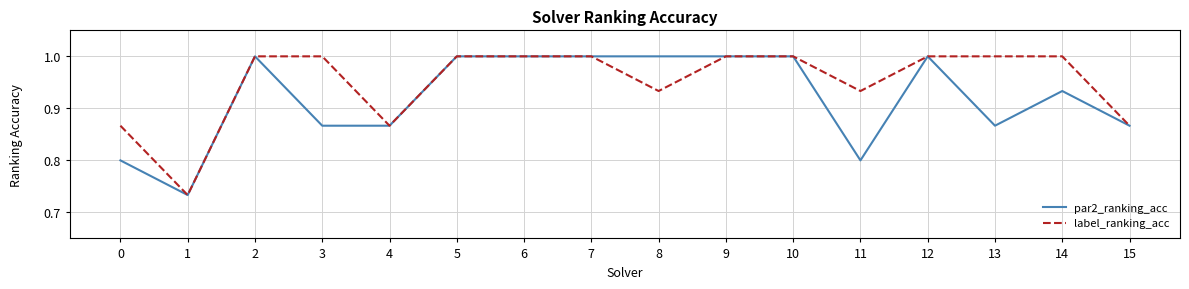

What is the maximum value for label_ranking_acc?

1.0